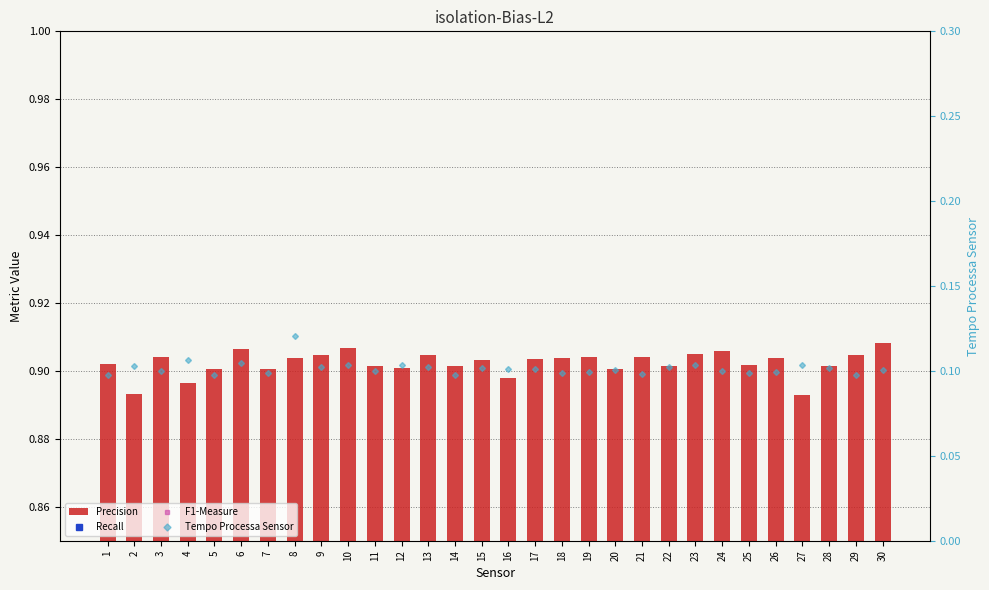

The value of F1-Measure at 16 is 0.6. True or false?

False